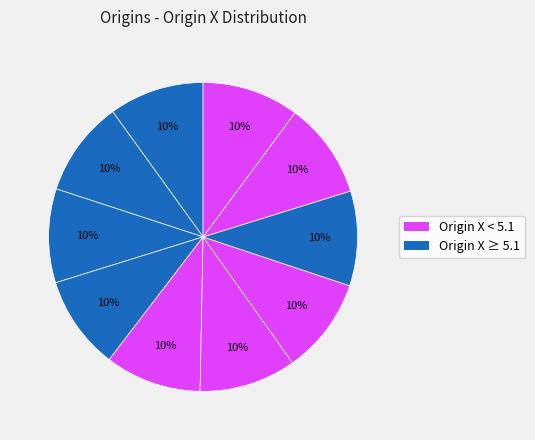

How many segments does this pie chart have?

10